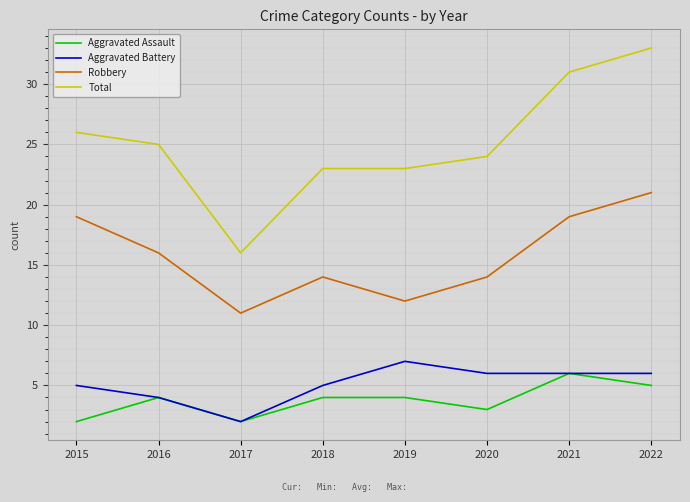

At how many categories does at least one series exceed 5?

8